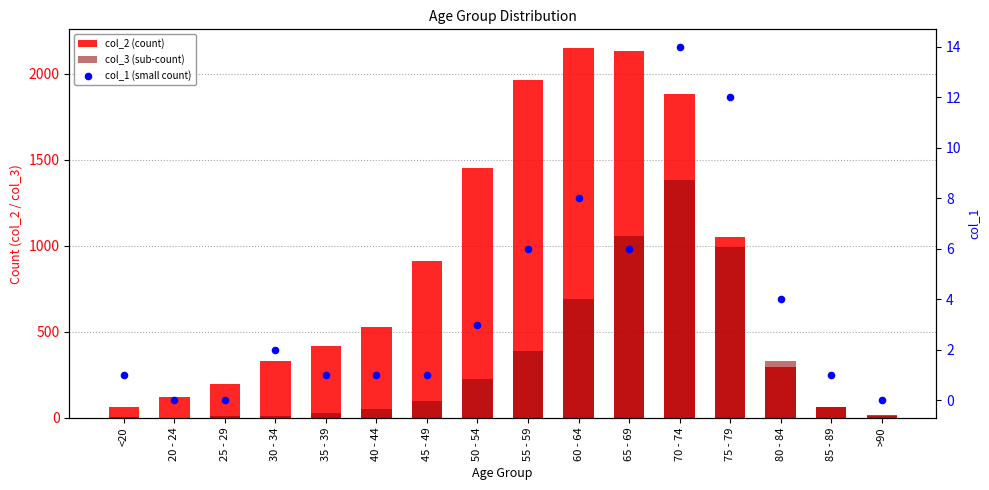

Which series has the largest total across all categories?

col_2 (count)